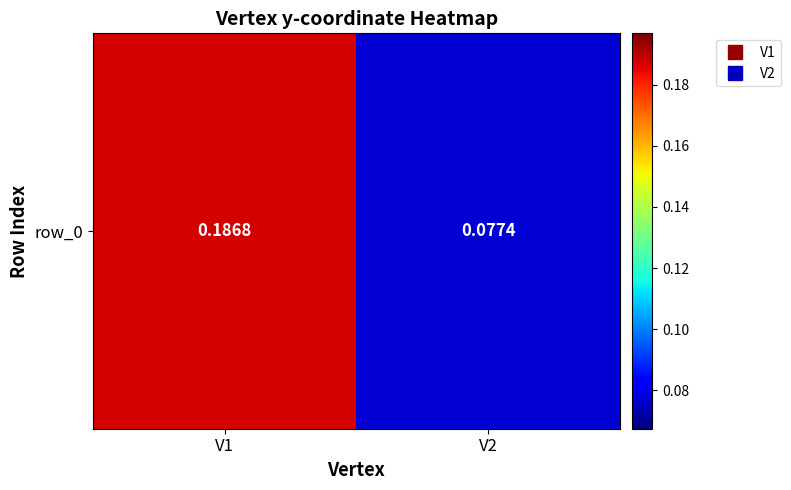

List the labels in order of value, largest first.

V1, V2